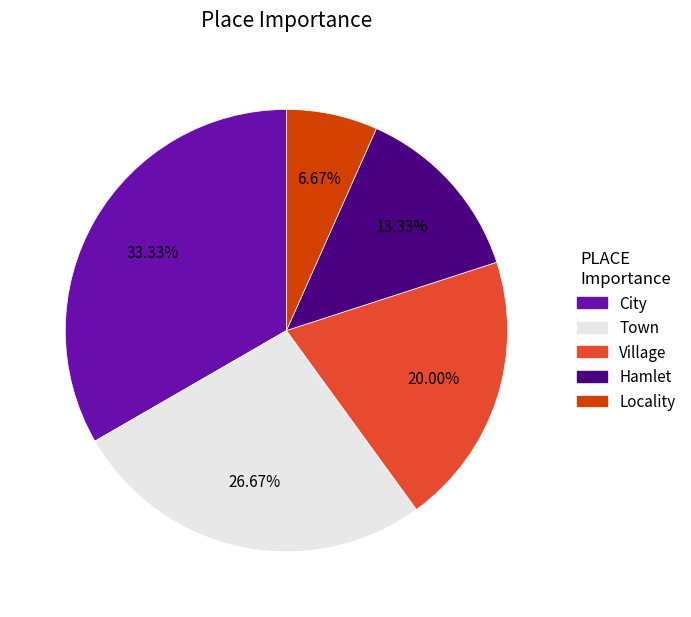

Which slice is the smallest?

Locality